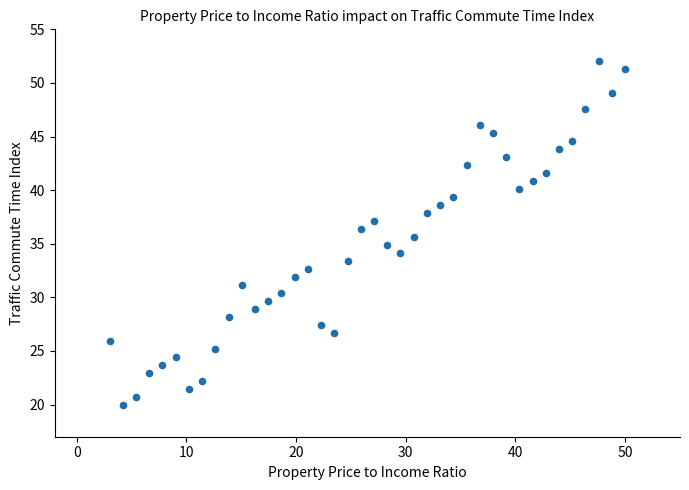

What is the range of X values (max minus min)?

47.0